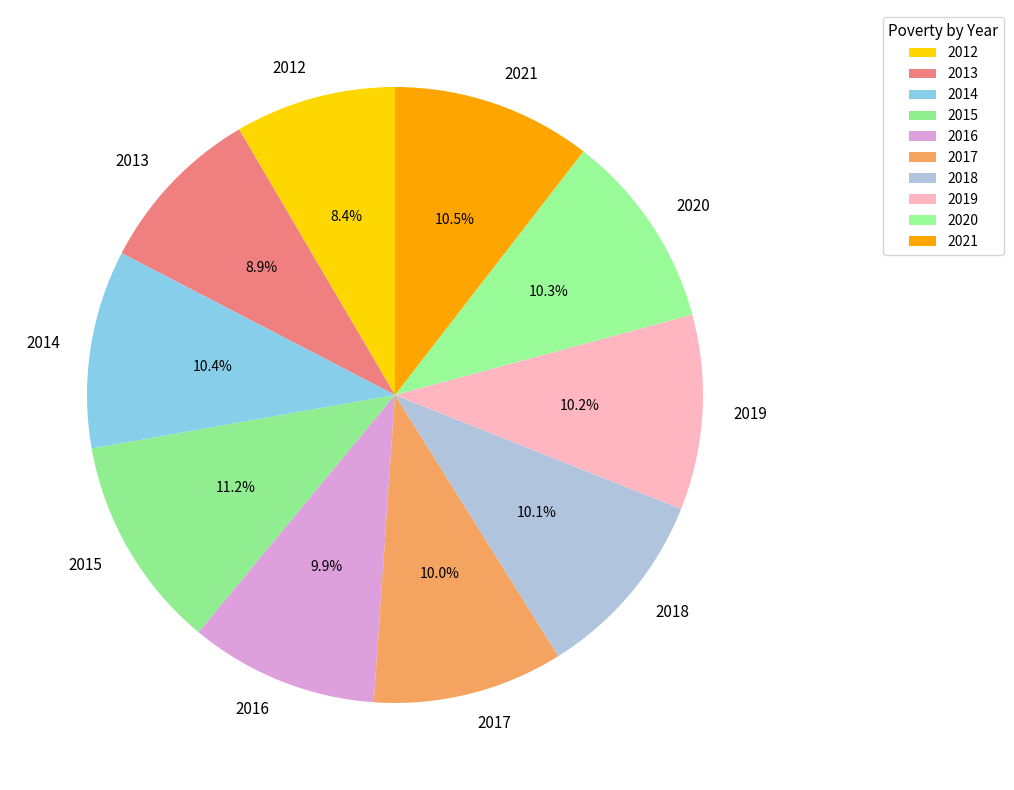

Between 2012 and 2016, which is larger?

2016